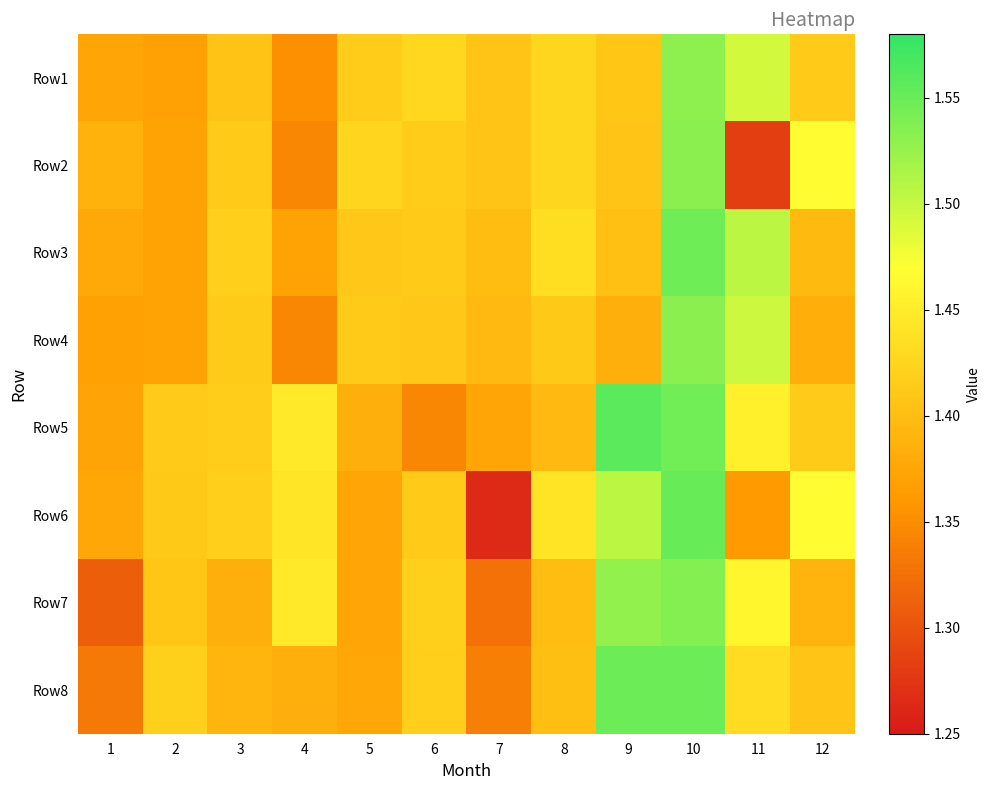

How many data points does each series have?

12